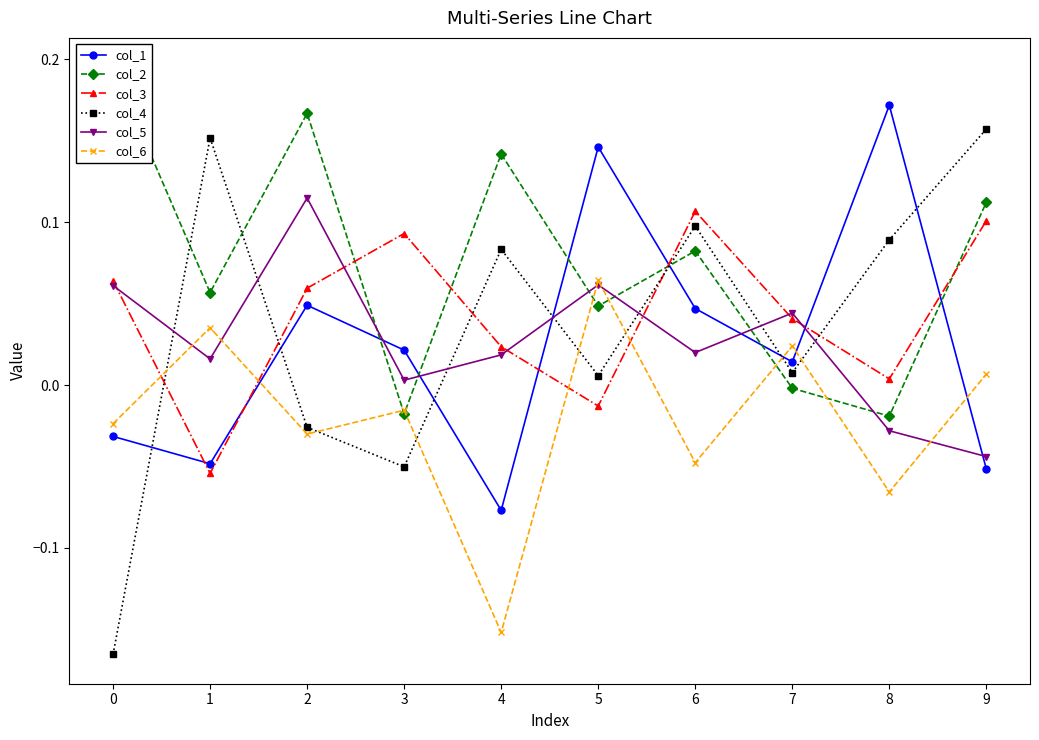

What are all the series names shown in the legend?

col_1, col_2, col_3, col_4, col_5, col_6